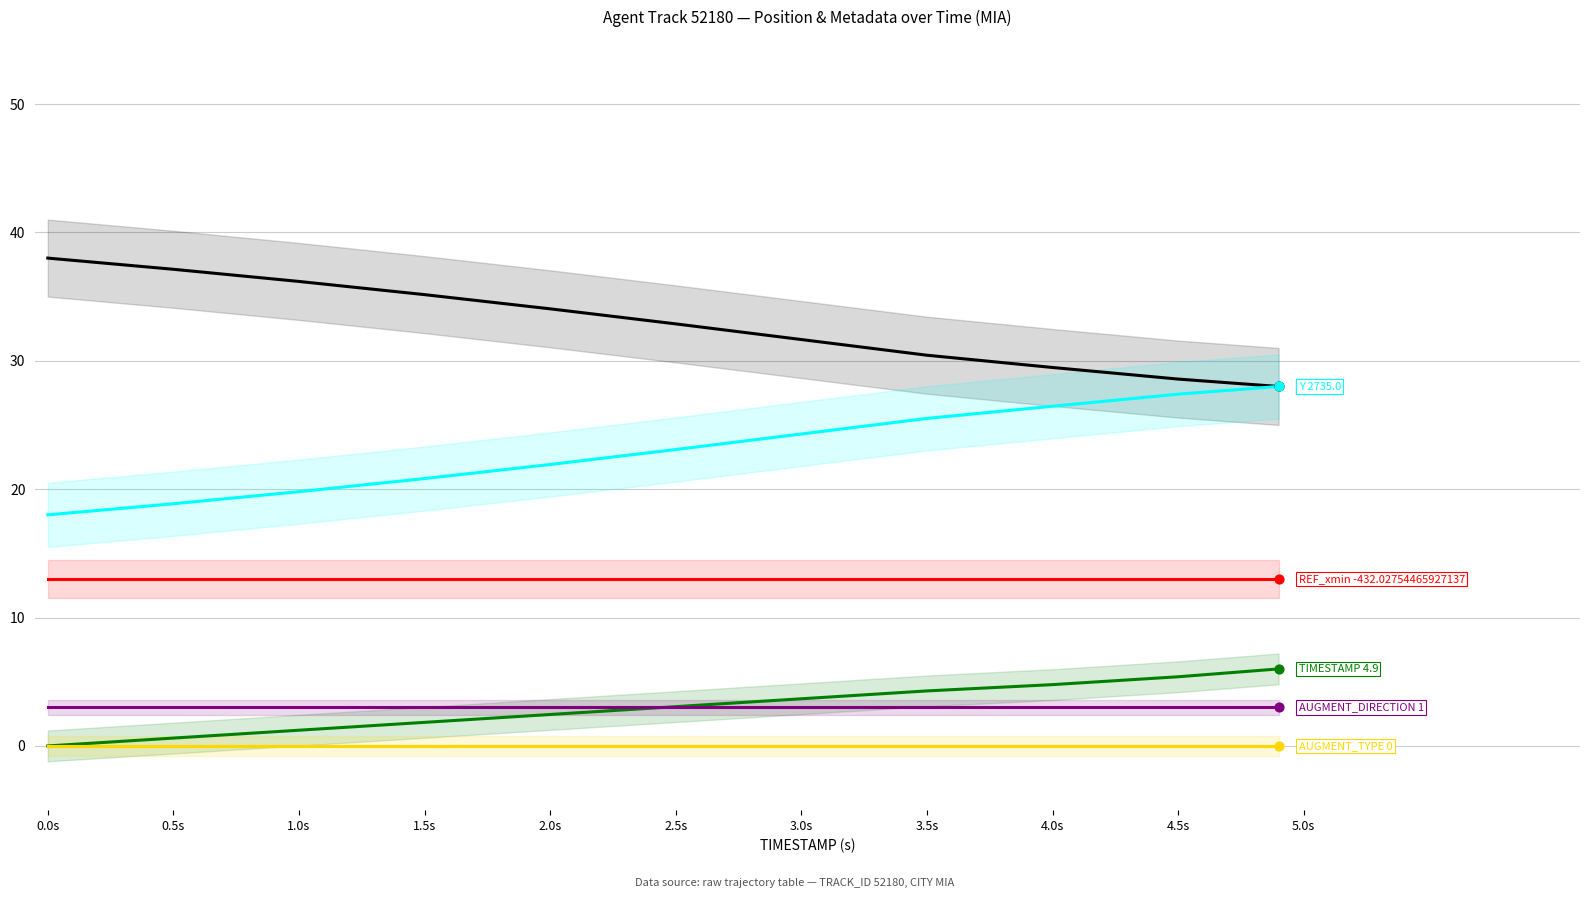

Is the value of AUGMENT_TYPE at 1.0s greater than the value of REF_xmin at 1.0s?

No